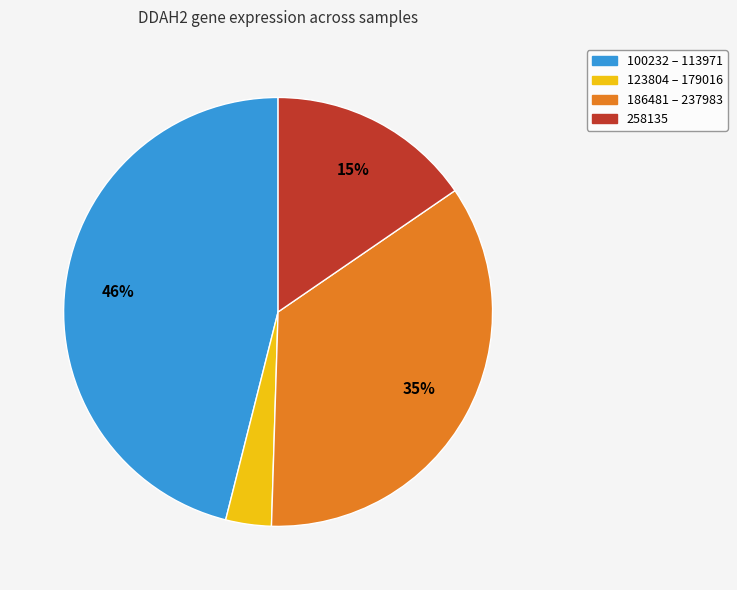

Is there any slice that represents more than half of the pie?

No